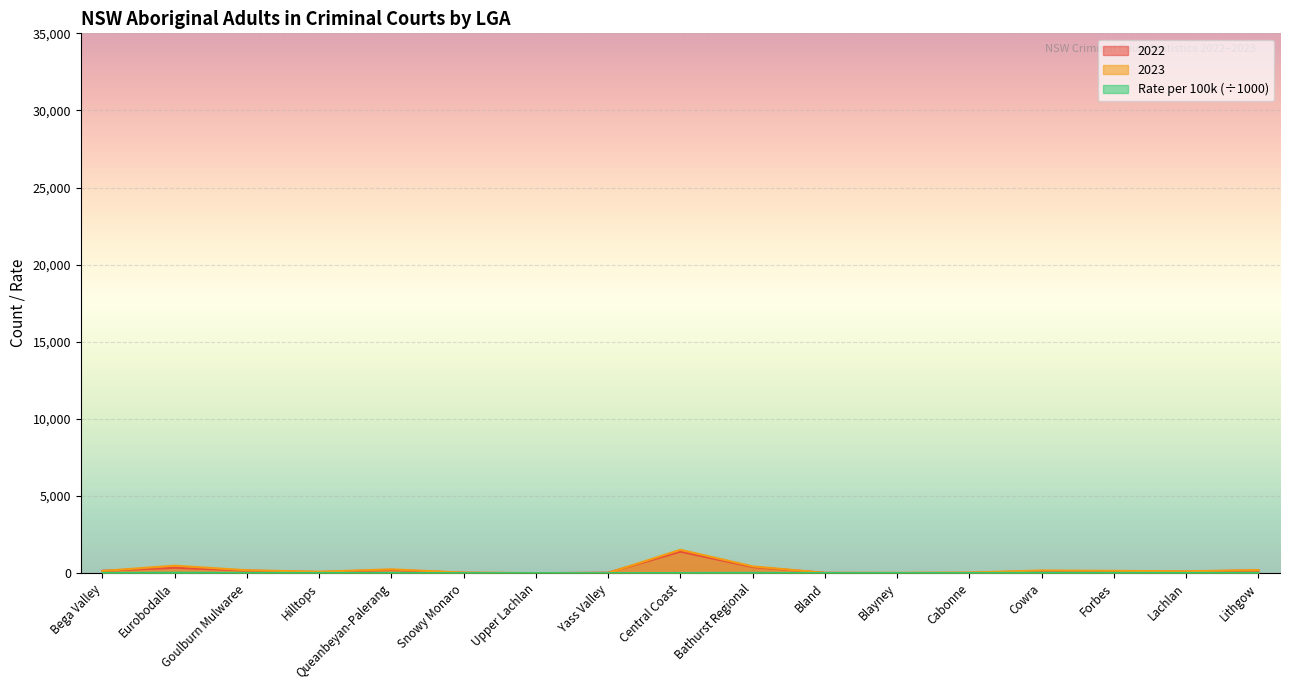

True or false: 2022 and 2023 cross at least once.

True